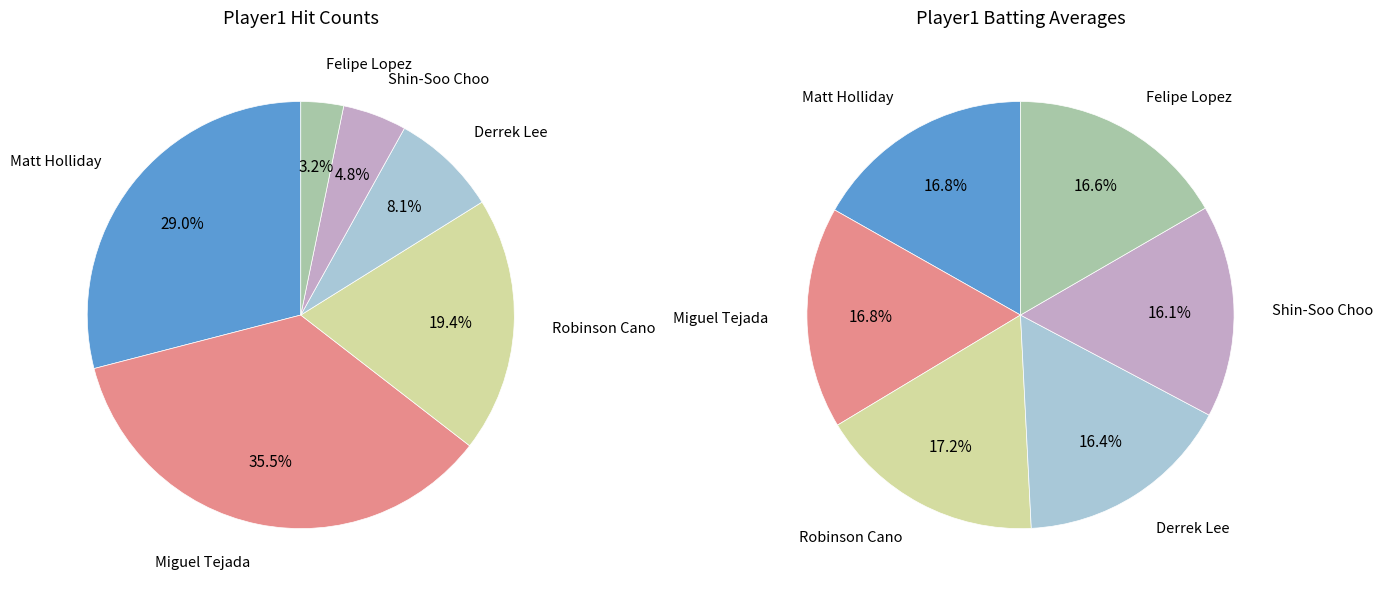

To the nearest percent, what is the difference between the Derrek Lee and Felipe Lopez slice percentages?

5%